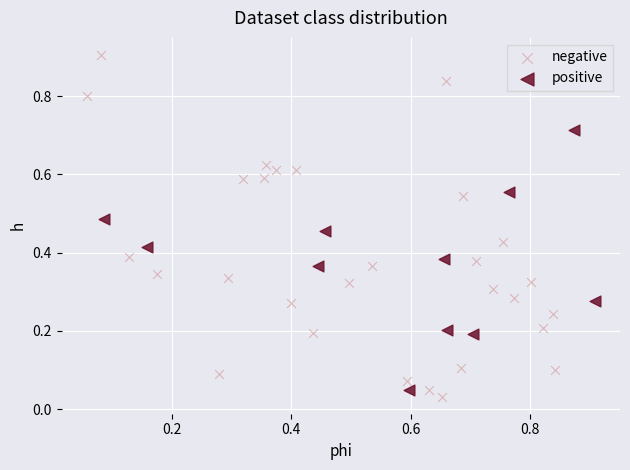

Which series contains the highest Y value?

negative